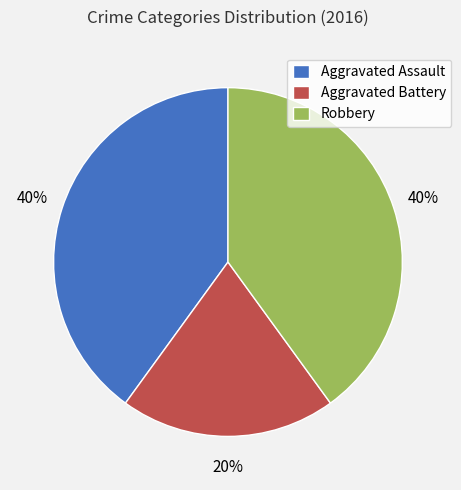

To the nearest percent, what is the difference between the Aggravated Battery and Robbery slice percentages?

20%